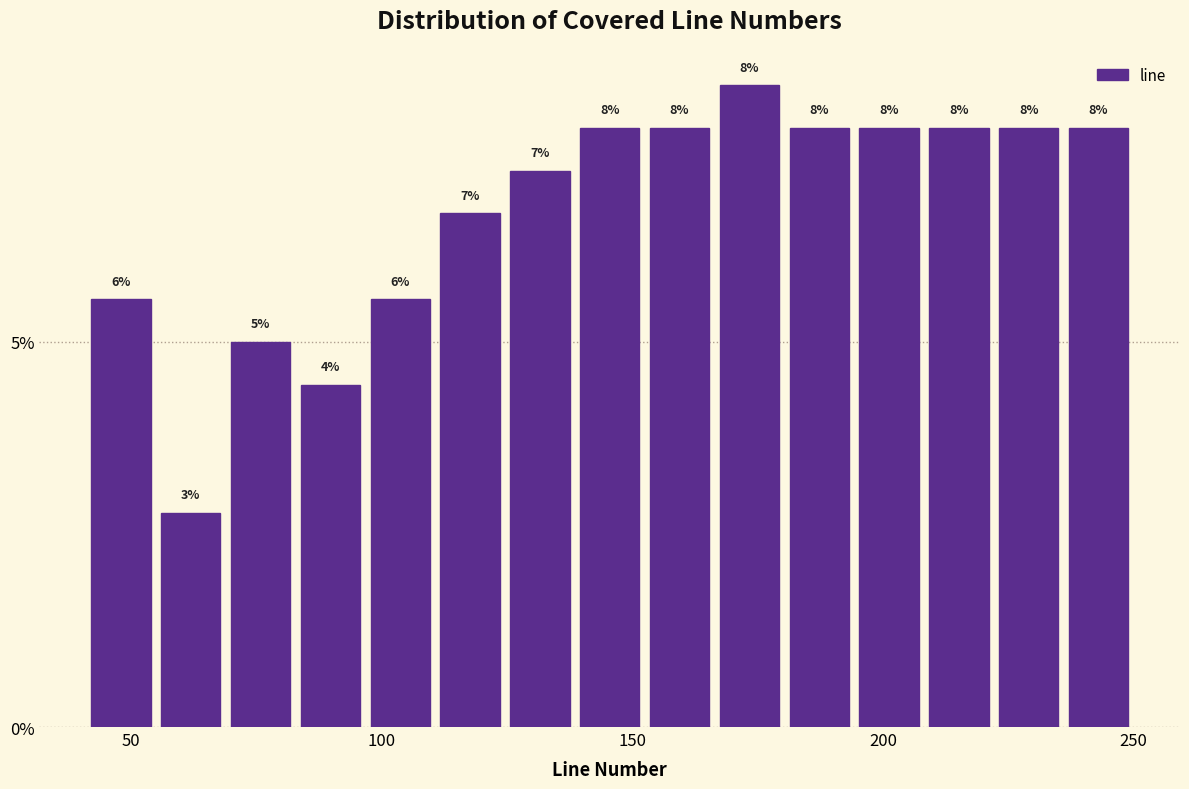

Read against the x-axis, roughly where is the centre of the tallest bar?

175